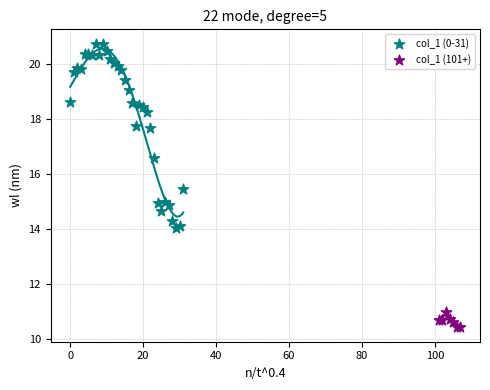

Which series contains the lowest Y value?

col_1 (101+)